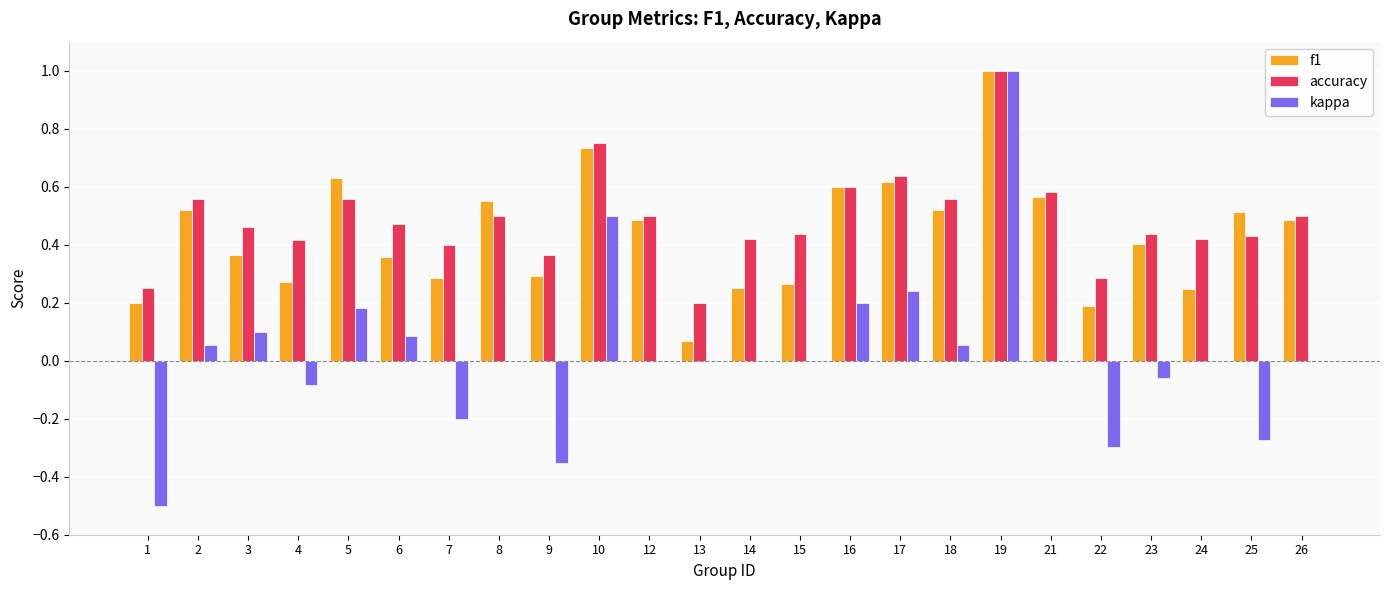

Is it true that accuracy equals 0.5 at 8?

True